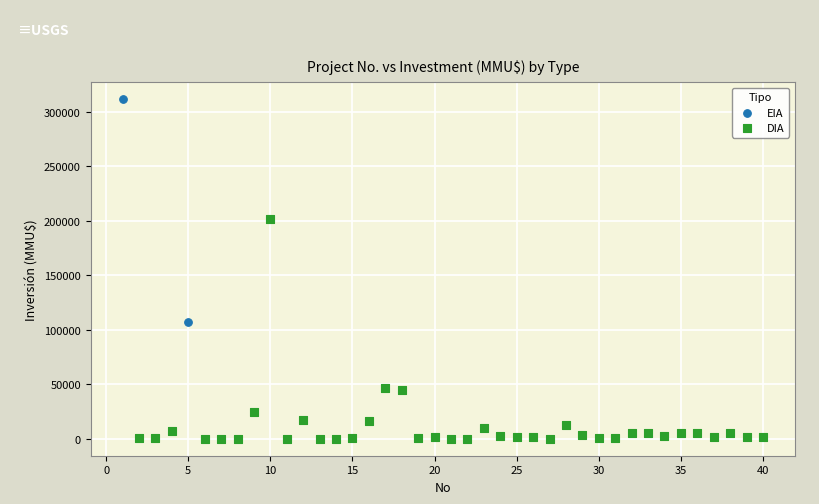

What are all the series names shown in the legend?

EIA, DIA